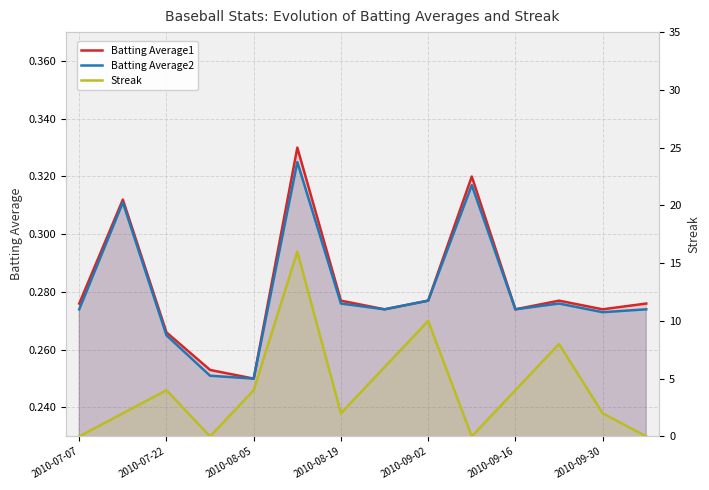

What position from the left is 13?

14